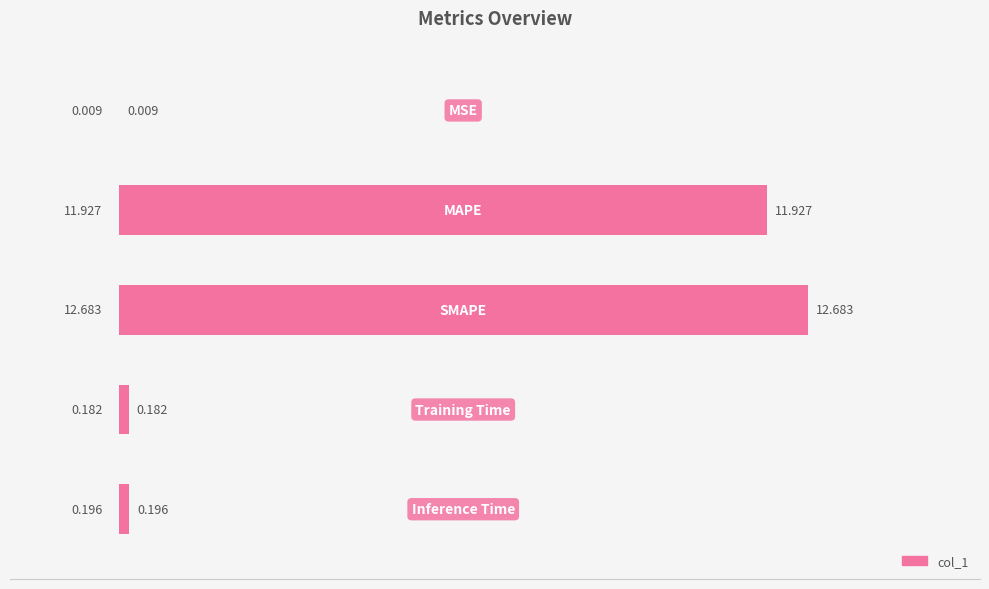

How many data points does each series have?

5